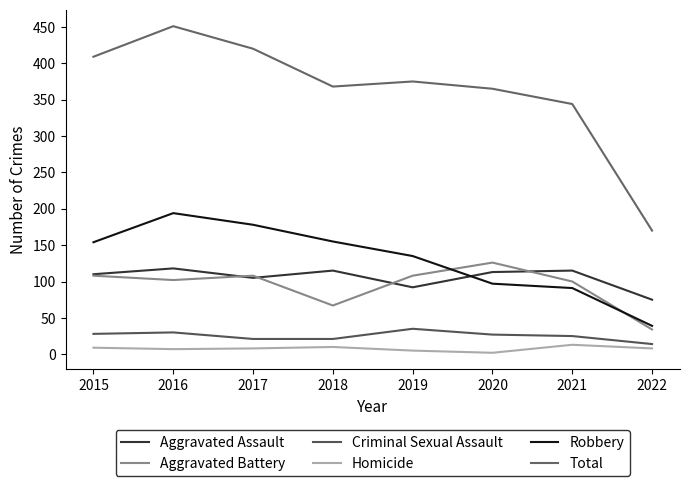

At 2018, list the series in order from smallest to largest.

Homicide, Criminal Sexual Assault, Aggravated Battery, Aggravated Assault, Robbery, Total